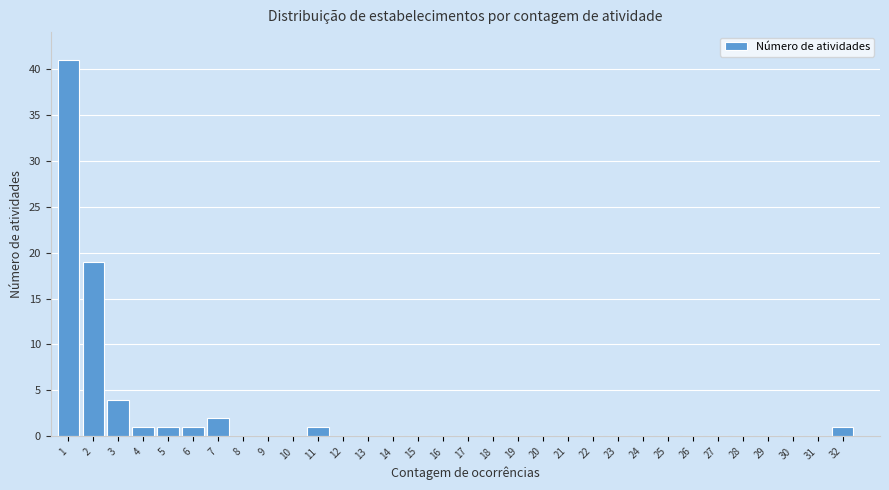

What is the sum of all values?

71